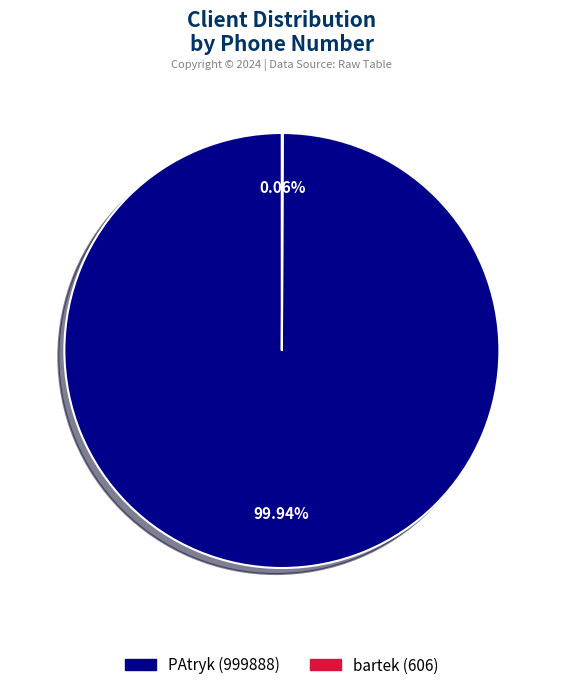

Is there any slice that represents more than half of the pie?

Yes